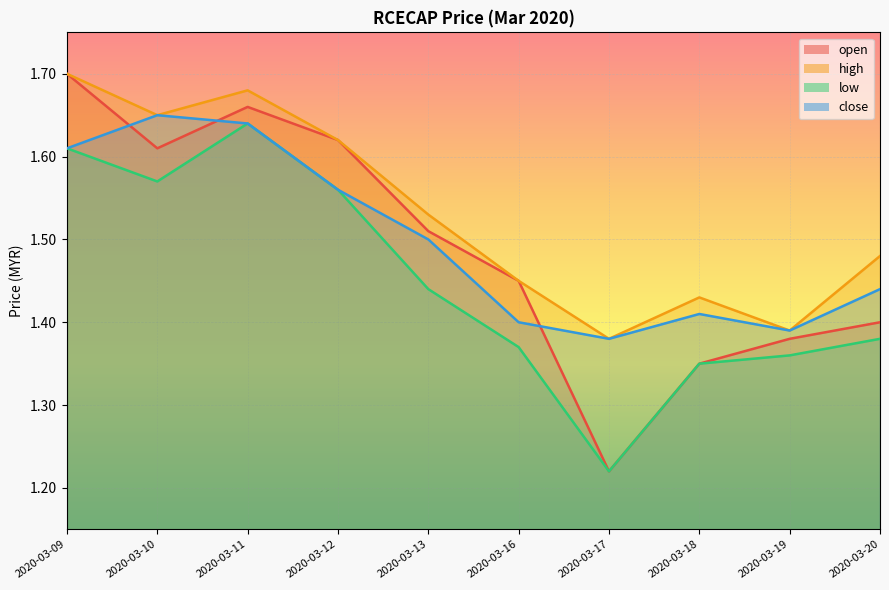

What are all the series names shown in the legend?

open, high, low, close